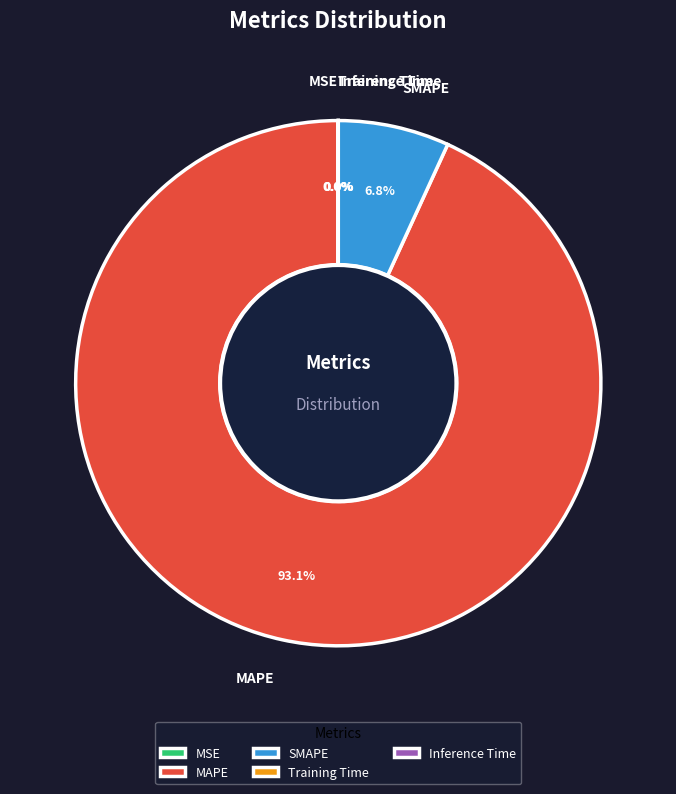

Does any single category account for the majority?

Yes